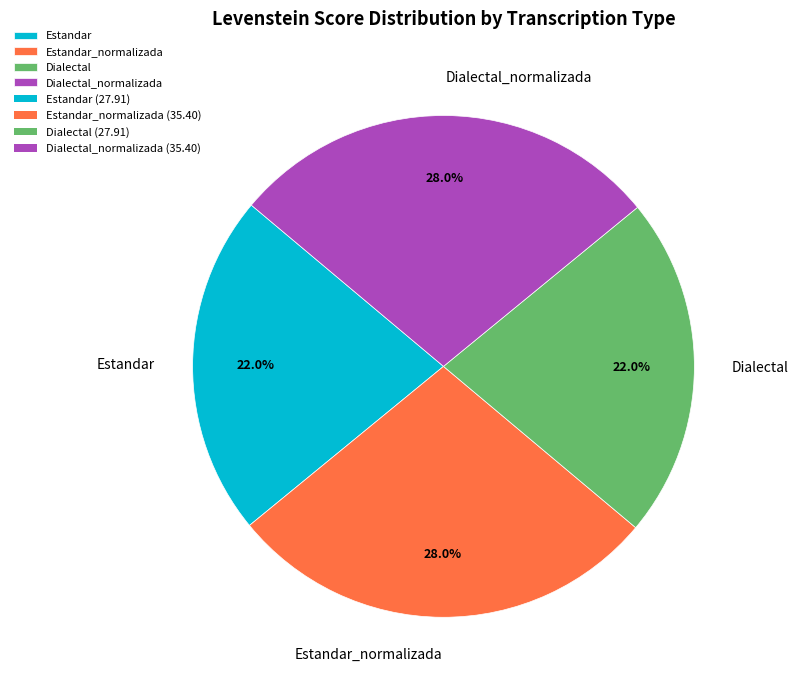

To the nearest percent, what is the average slice percentage?

25%